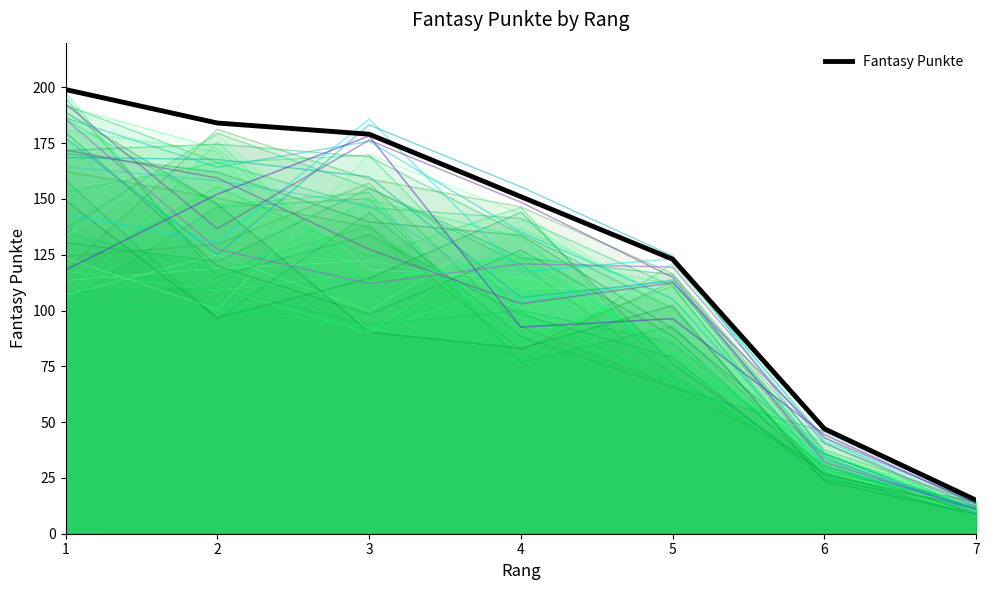

Count the number of values greater than 151.

3